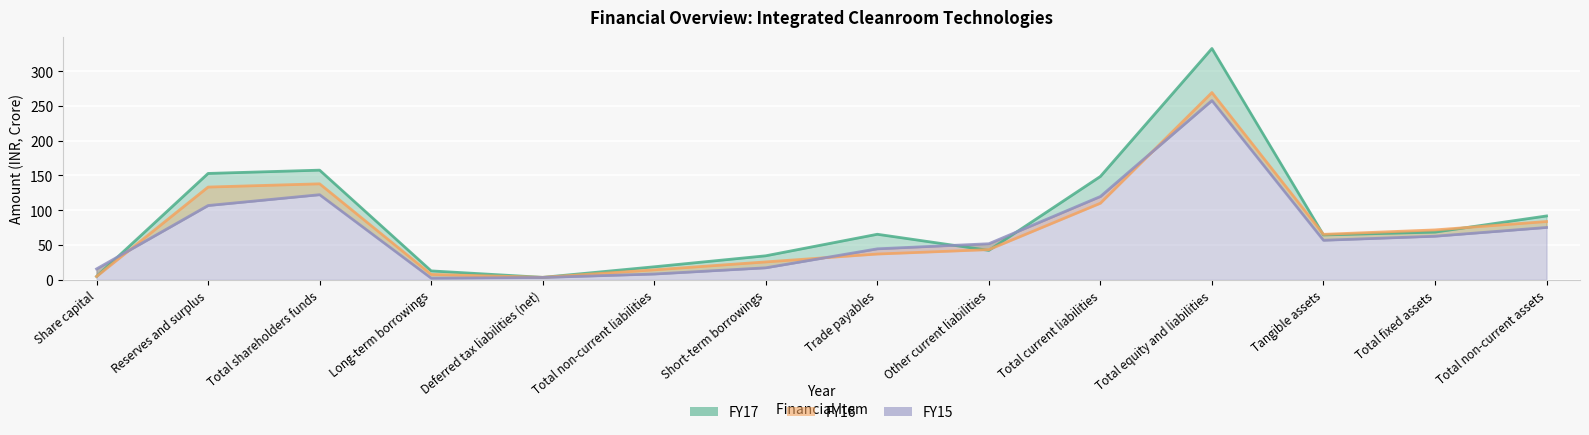

At which category does the chart reach its minimum across all series?

Long-term borrowings